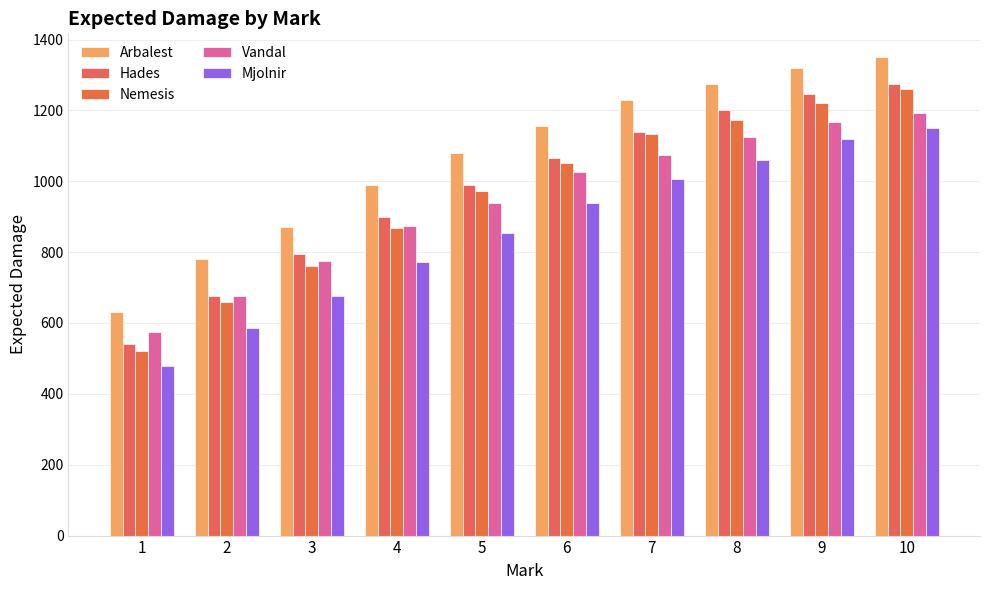

What is the value of the Nemesis bar at the 5th from the left?

972.0